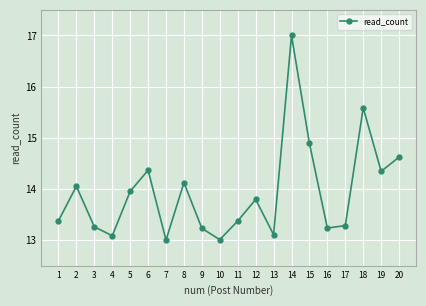

At which category does the data reach its first local valley?

4